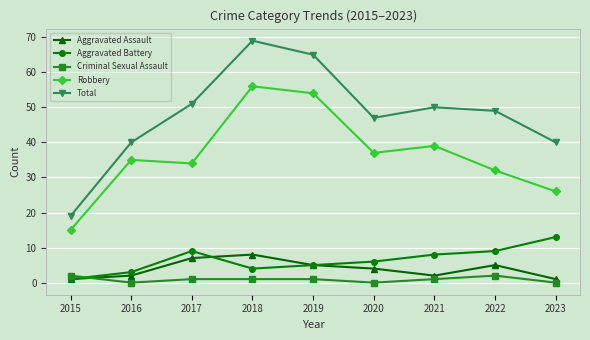

Is it true that Aggravated Assault equals 4 at 2020?

True